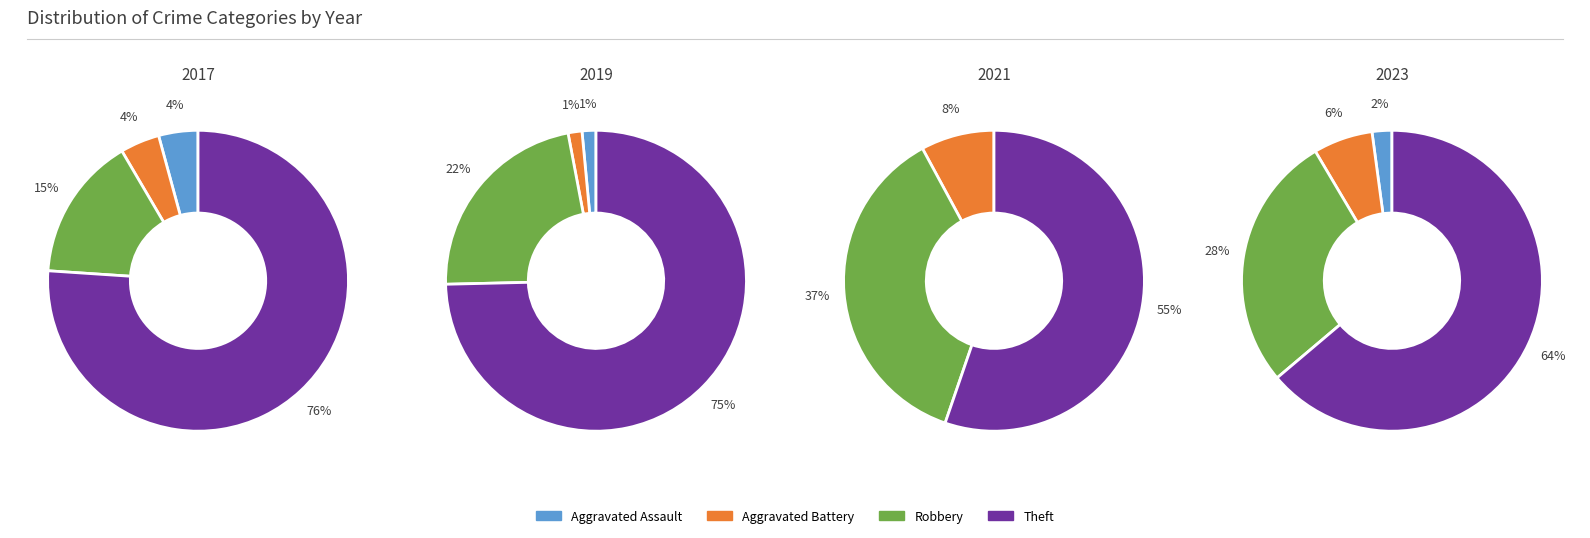

Does Robbery represent more than half of the total?

No